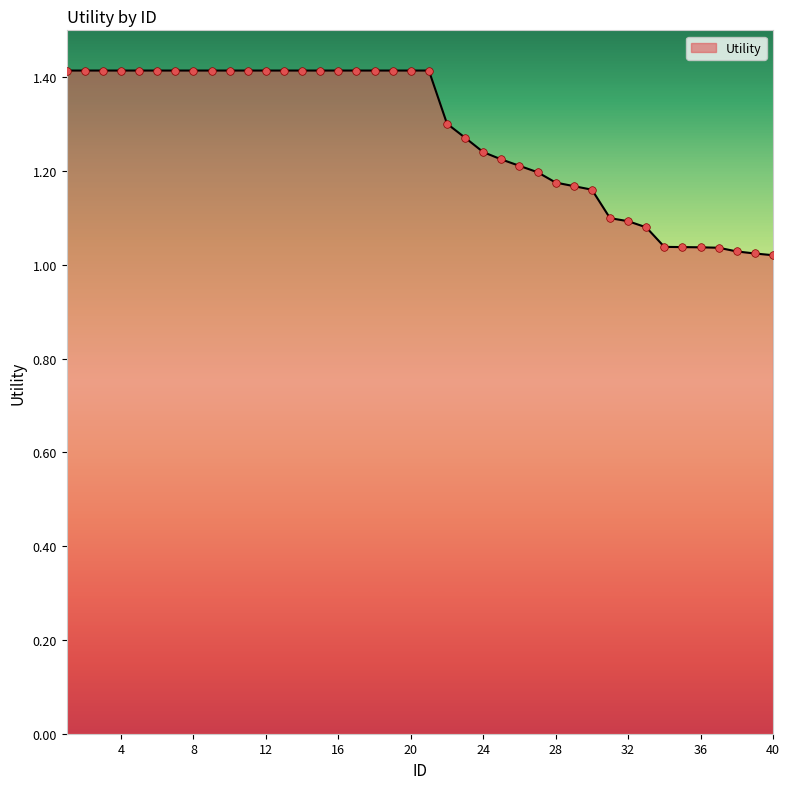

What is the maximum value shown in the chart?

1.4